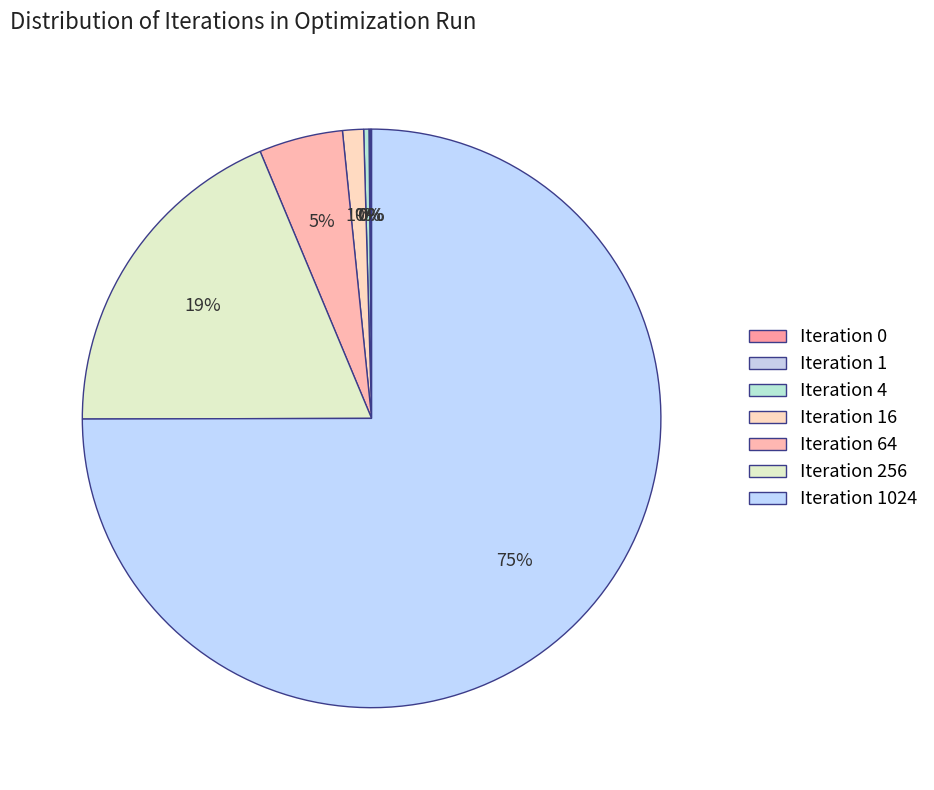

True or false: Iteration 64 accounts for 5% of the total.

True